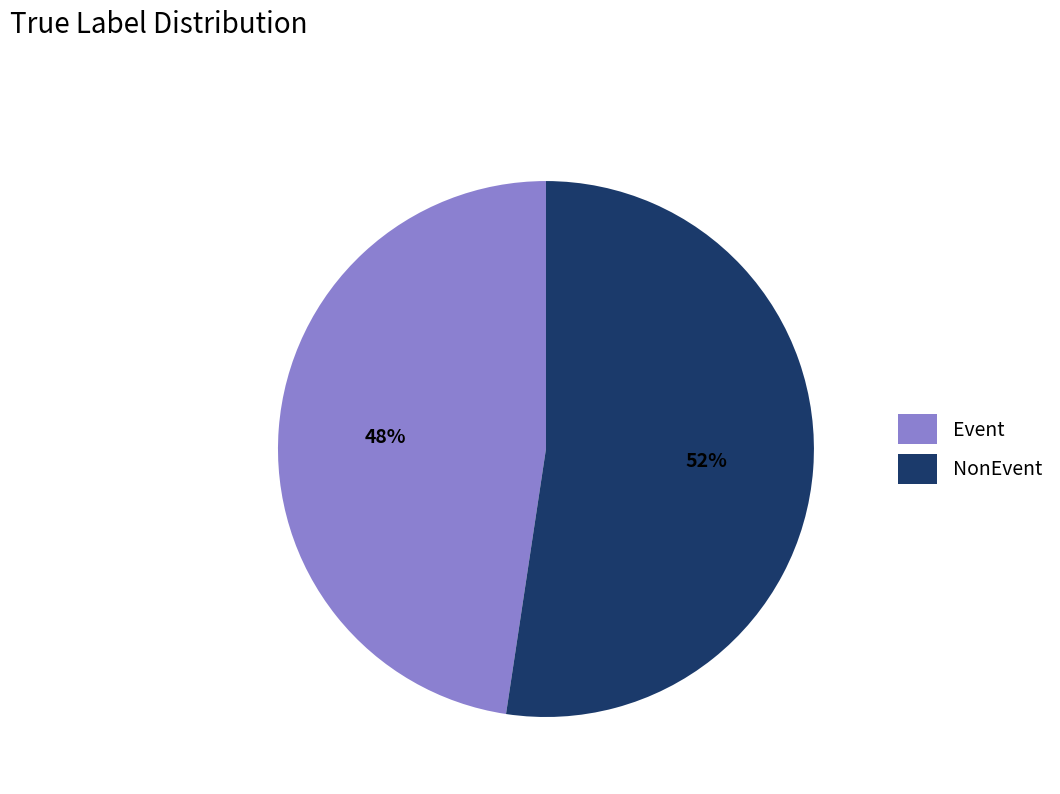

Is NonEvent the majority of the pie?

Yes